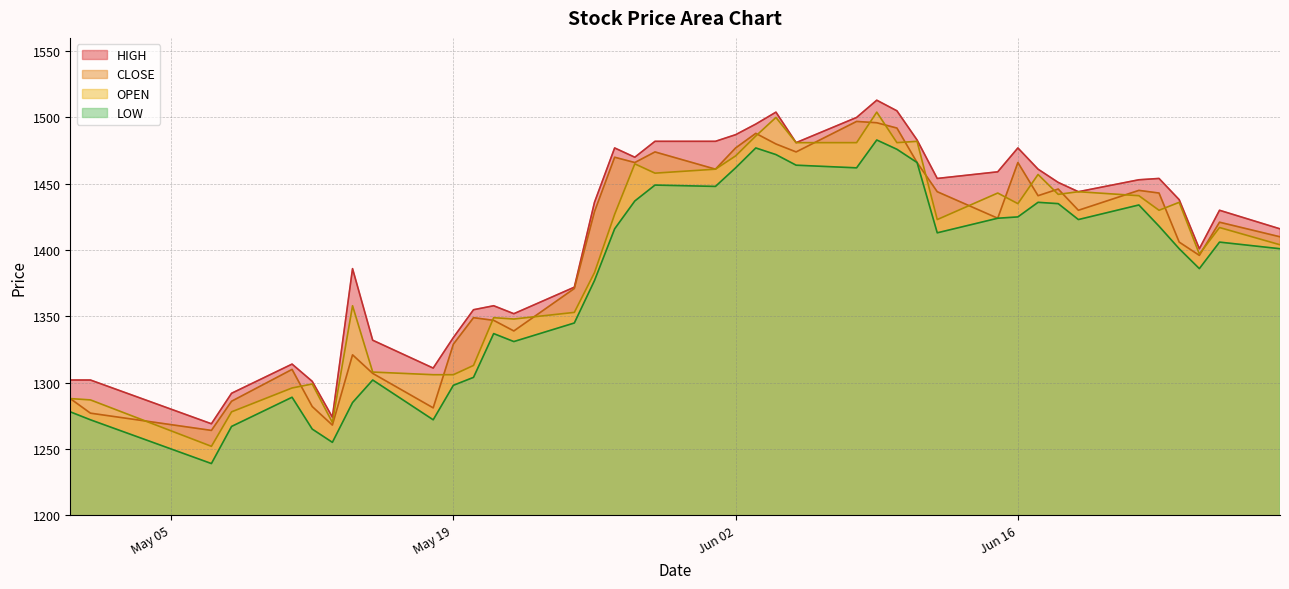

What is the difference between the maximum and minimum values in the OPEN series?

252